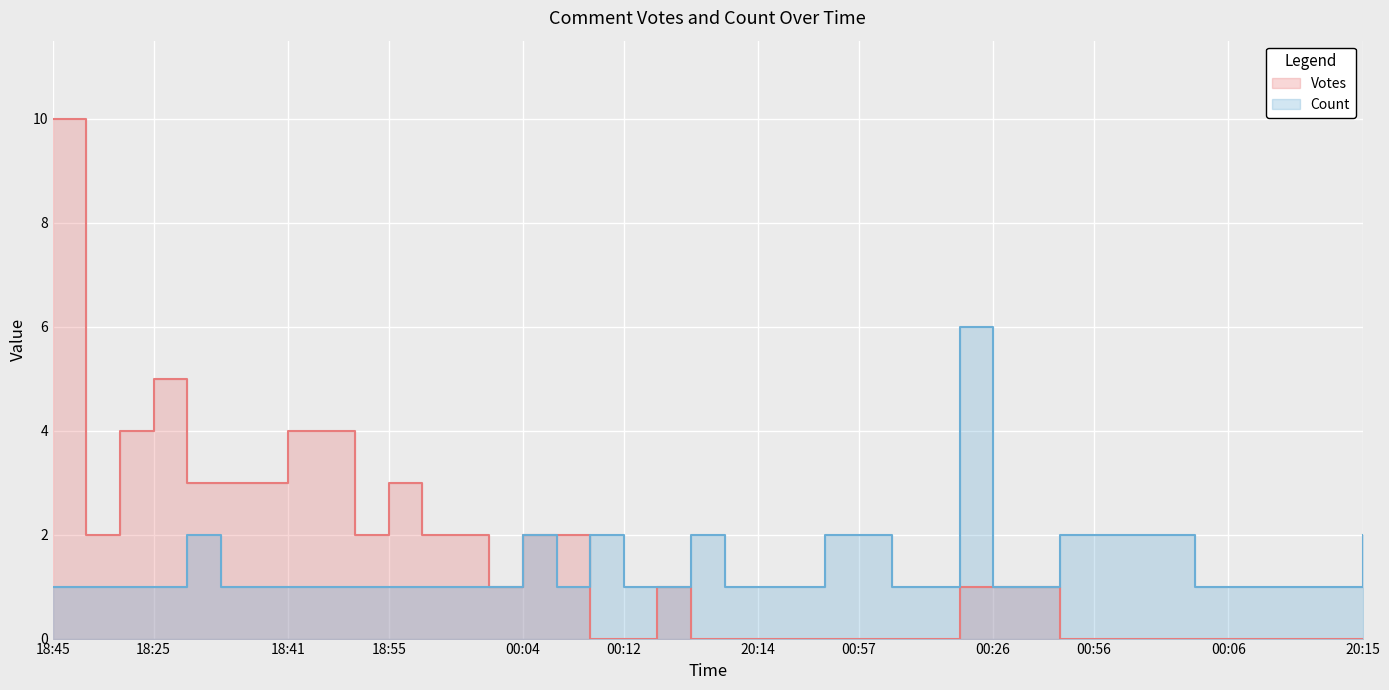

True or false: Count has a value of 1 at 19:06.

False